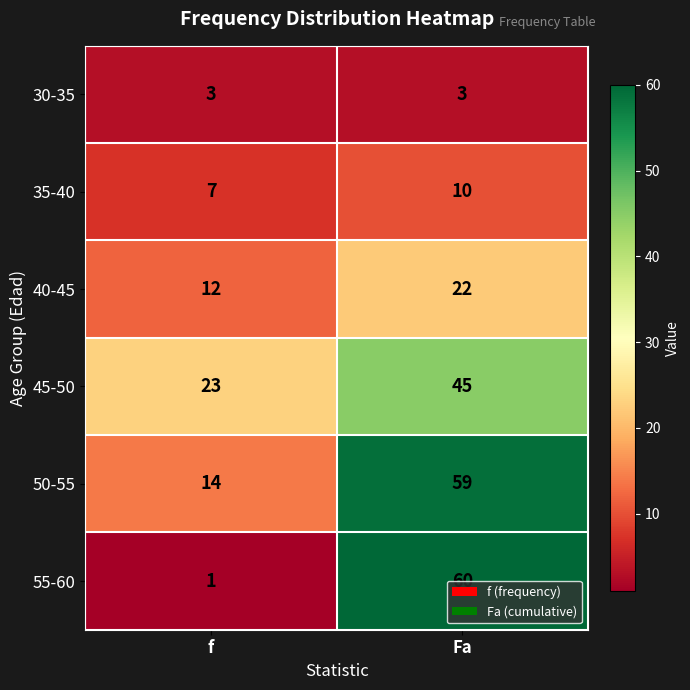

What is the difference between the highest and lowest values at Fa?

57